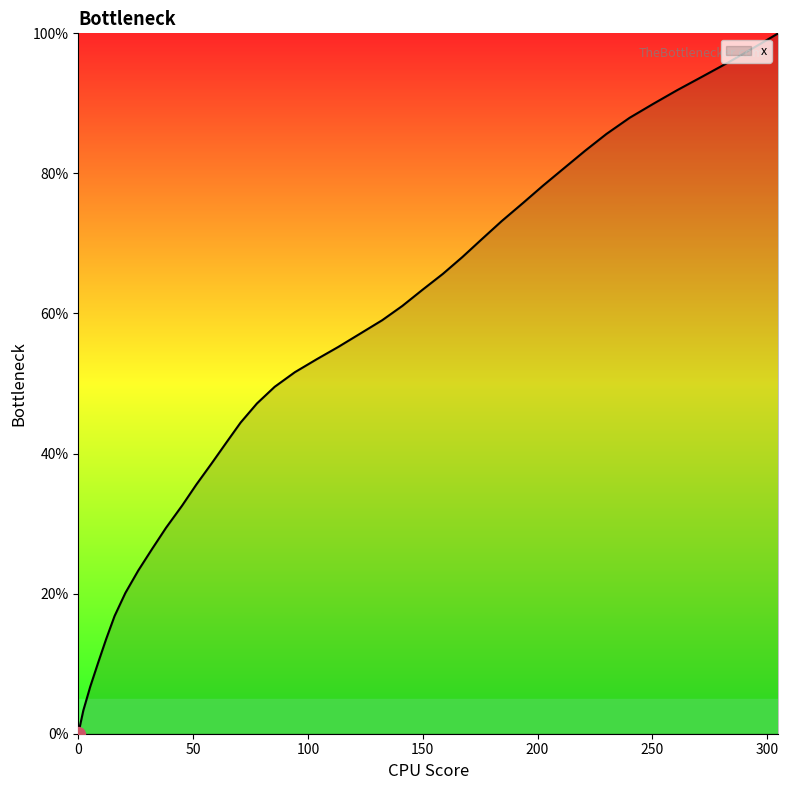

What is the greatest value displayed?

100.0